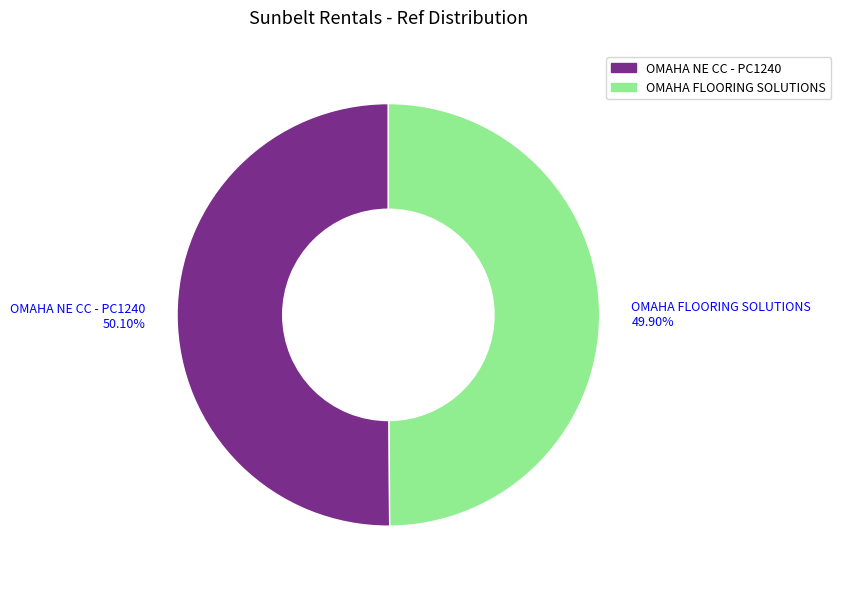

Count the number of slices in the pie.

2